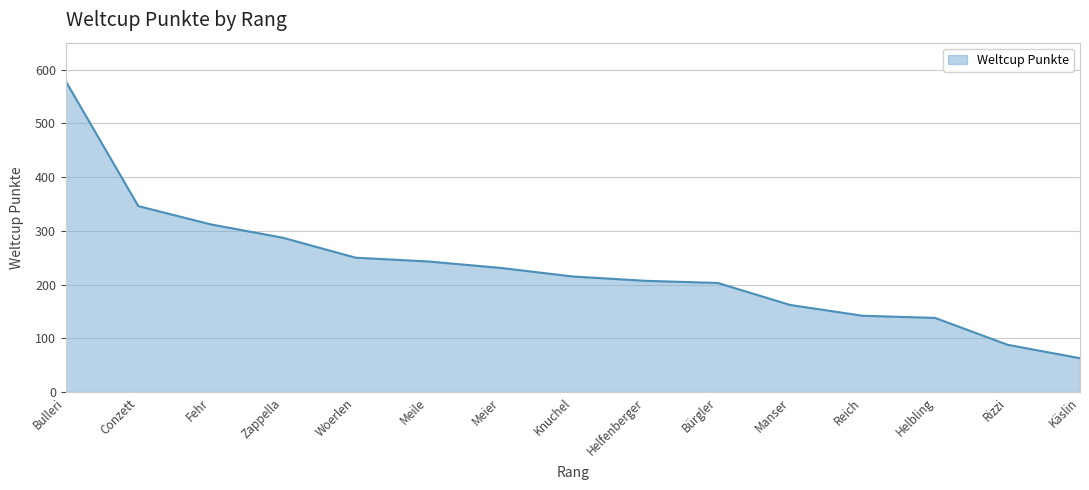

What is the difference between the maximum and minimum values?

515